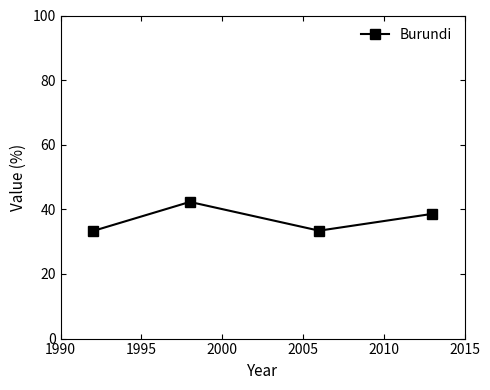

What is the difference between the maximum and minimum values?

9.0